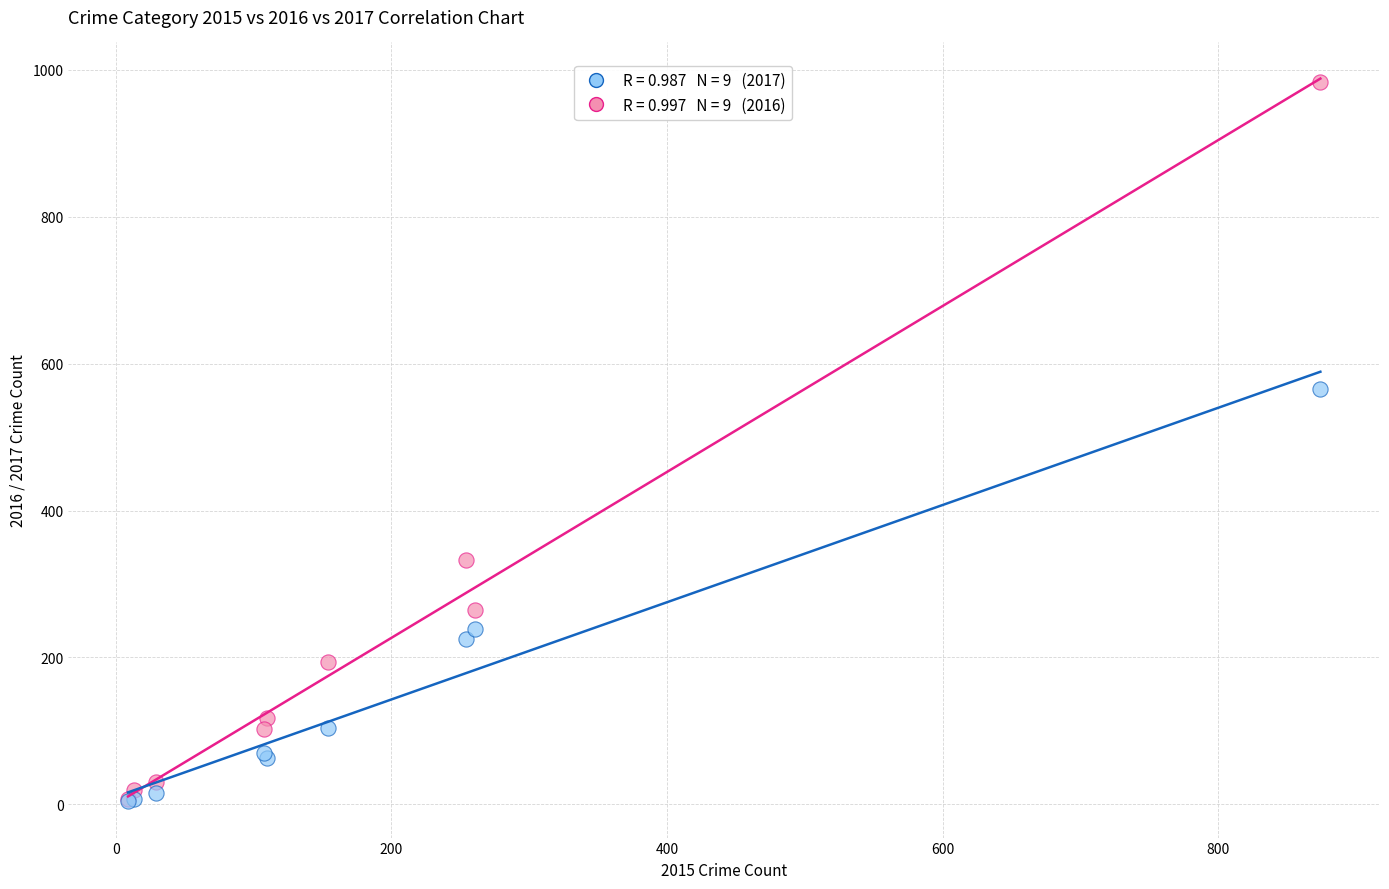

Across all series, what Y value is closest to 494?

565